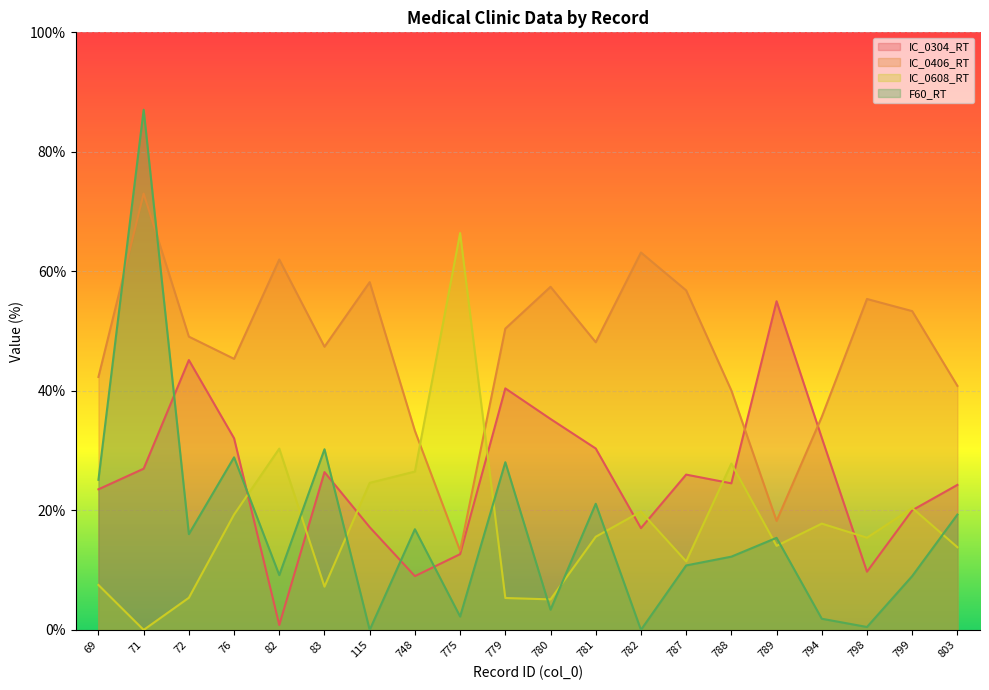

Where do IC_0406_RT and IC_0608_RT first cross each other?

748 and 775